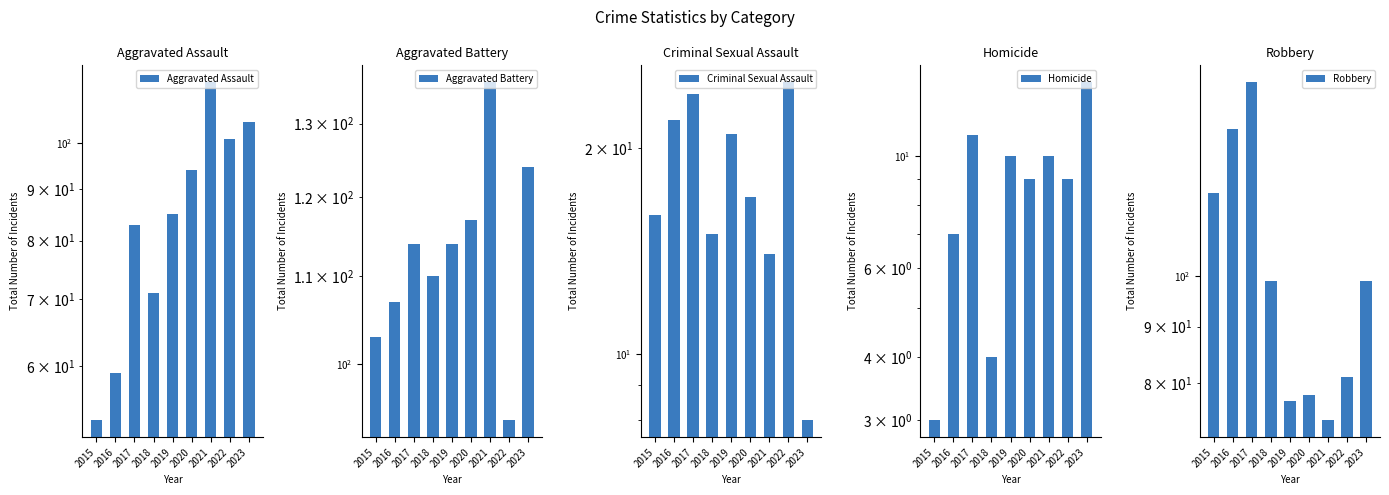

What is the average value of the Homicide series?

9